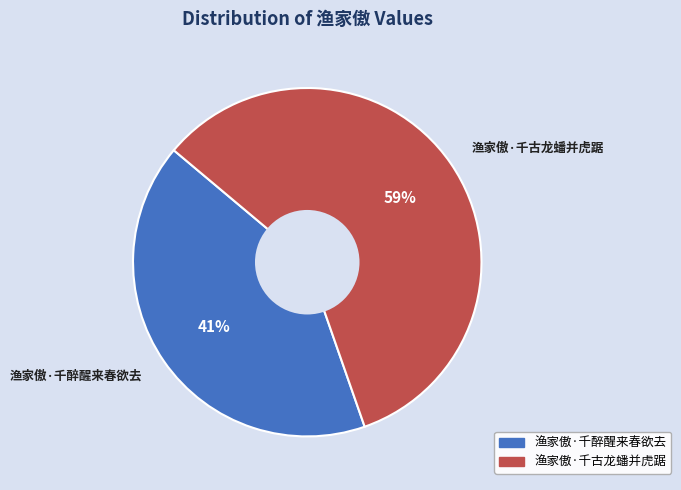

Combined, do 渔家傲·千醉醒来春欲去 and 渔家傲·千古龙蟠并虎踞 account for over 50%?

Yes